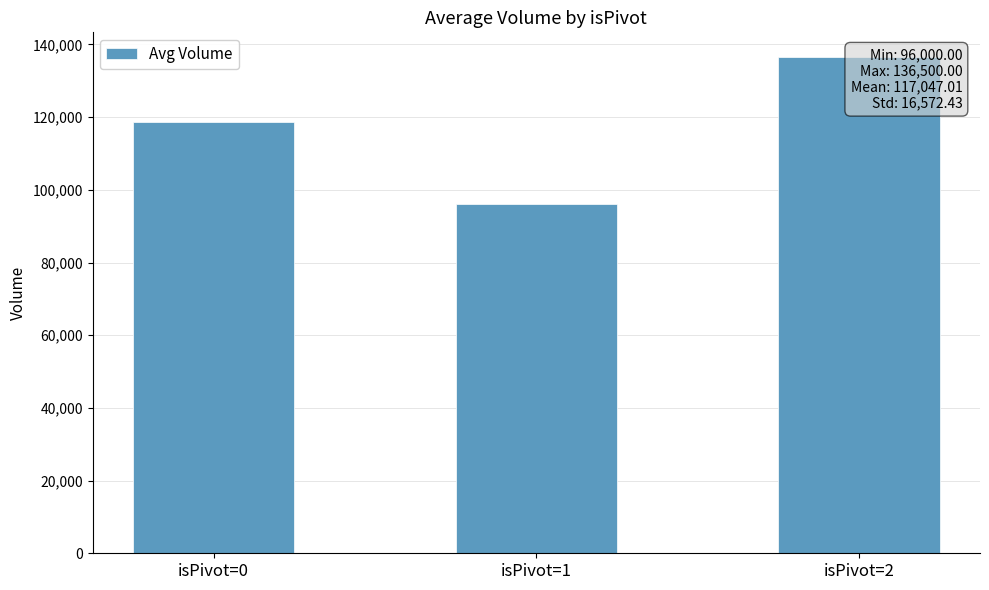

What is the difference between the values at isPivot=2 and isPivot=0?

17859.0